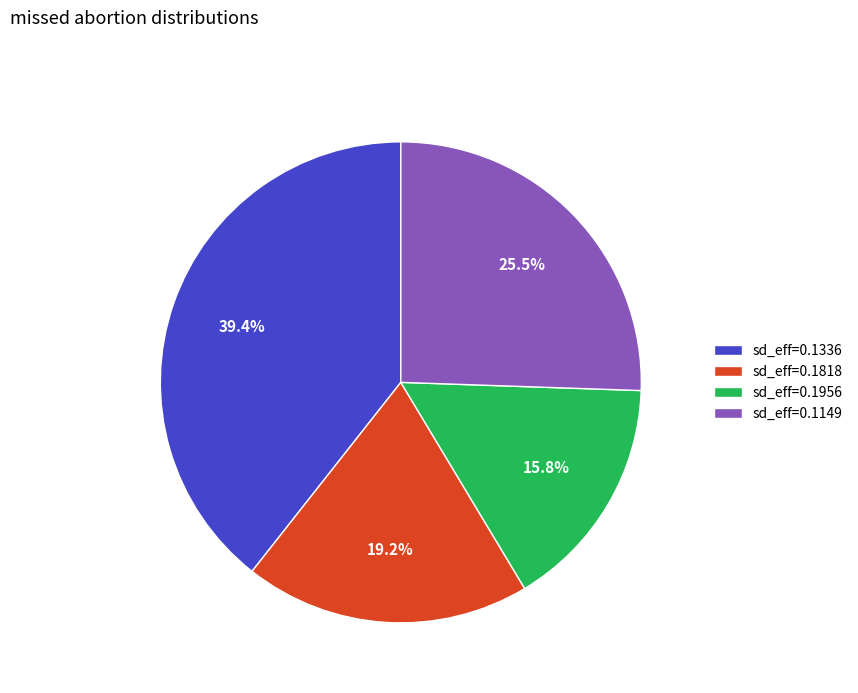

Which category has the smallest portion of the pie?

sd_eff=0.1956